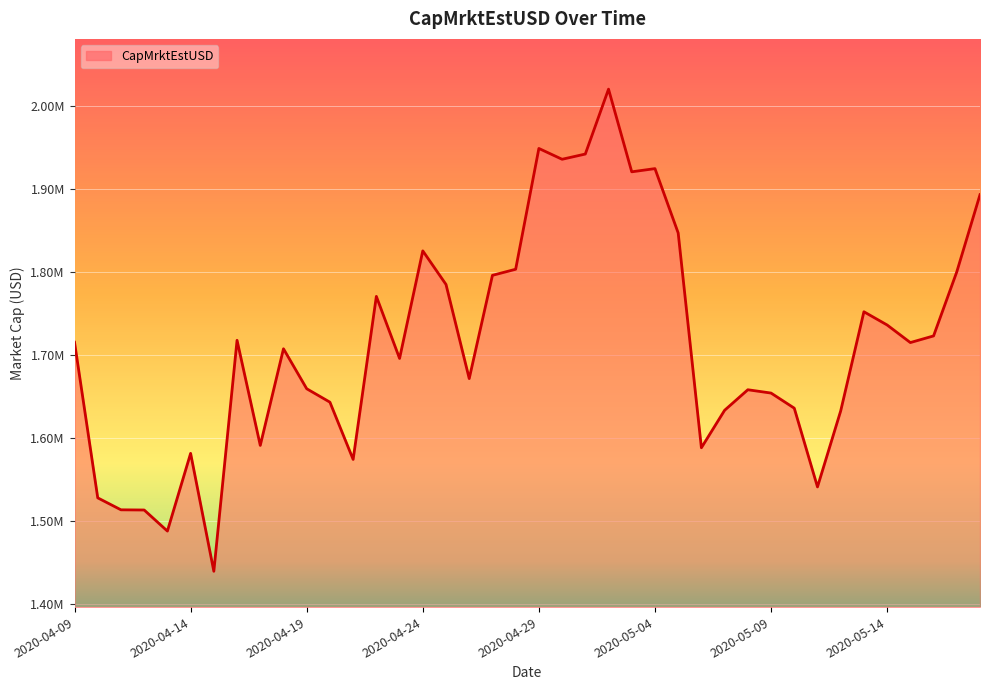

Does the chart have visible grid lines?

Yes